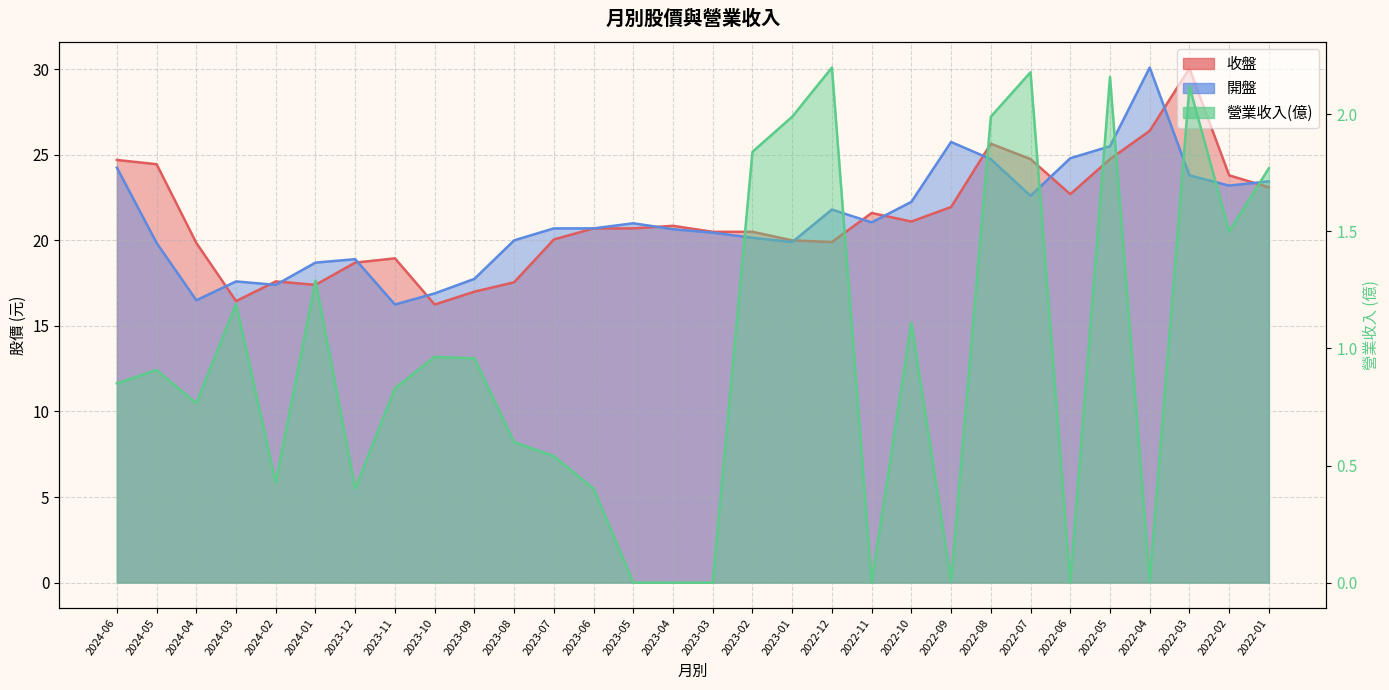

Which category has the highest value across all series?

2022-04